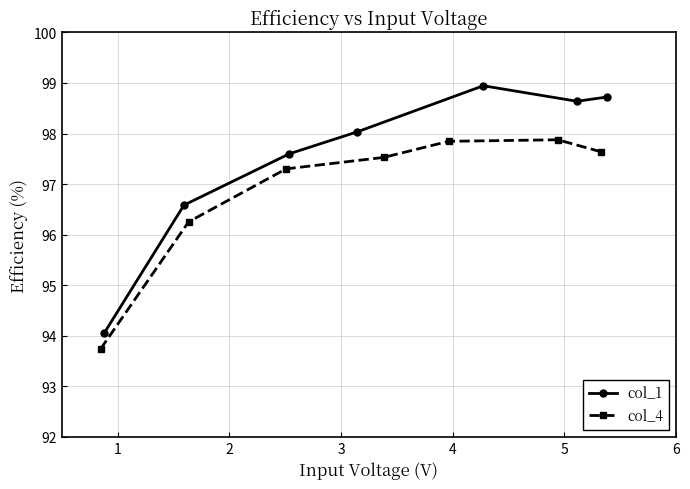

How many interior local peaks does the col_1 series have?

1